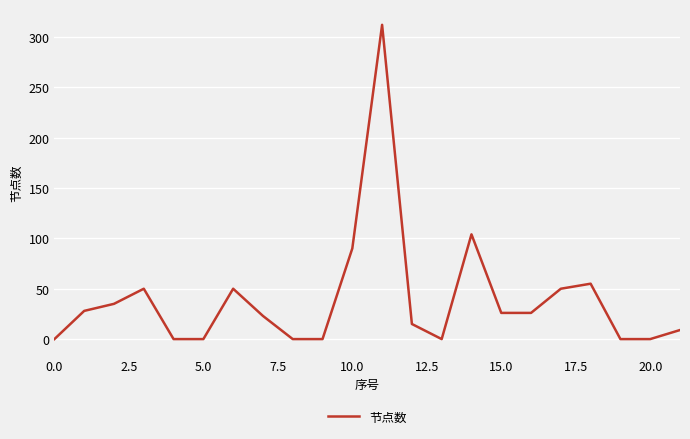

What is the difference between the maximum and minimum values?

312